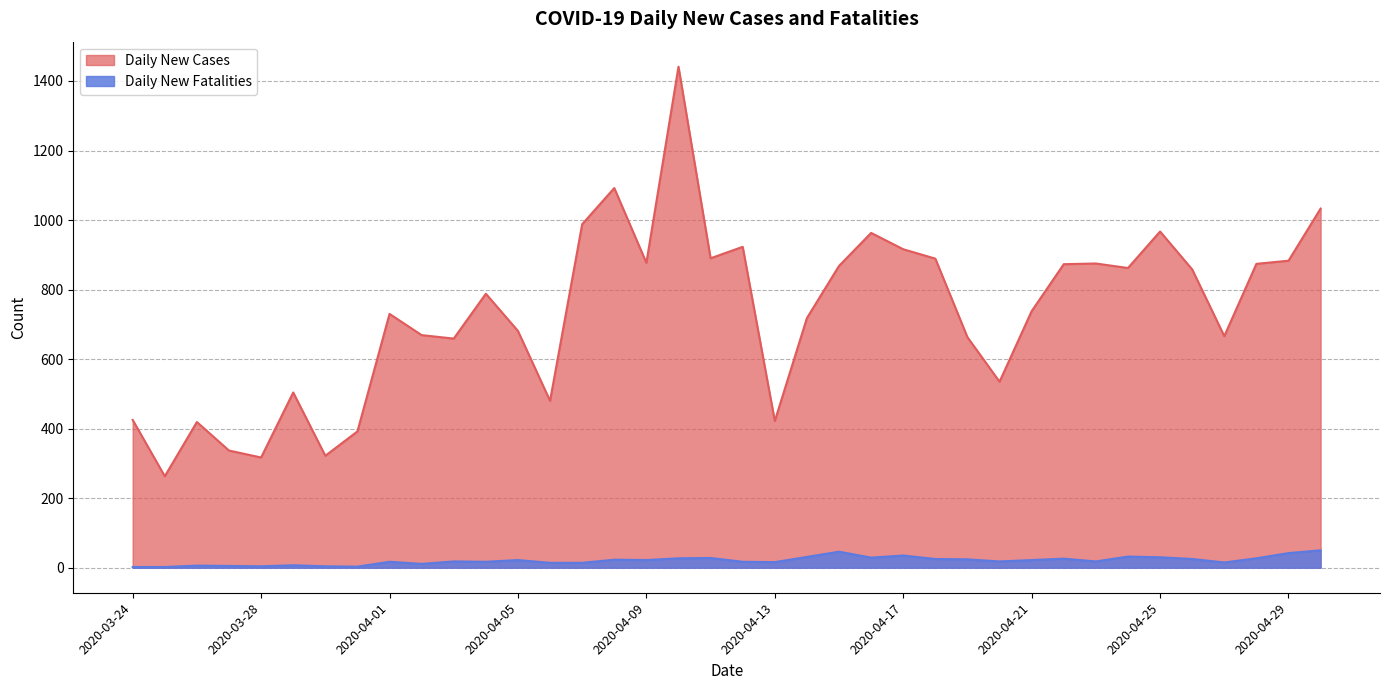

What are all the series names shown in the legend?

Daily New Cases, Daily New Fatalities